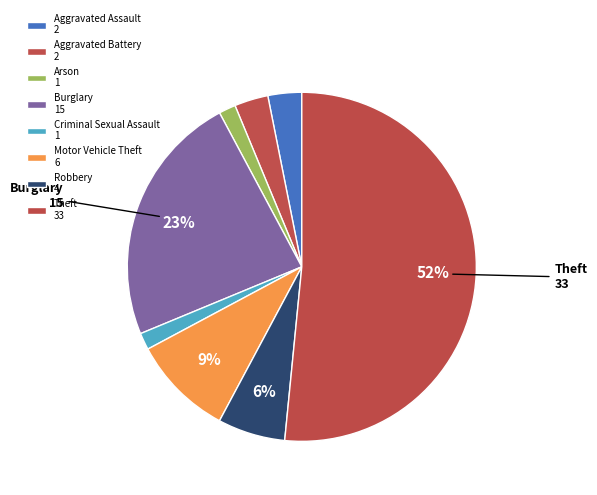

Which category has the biggest portion of the pie?

Theft